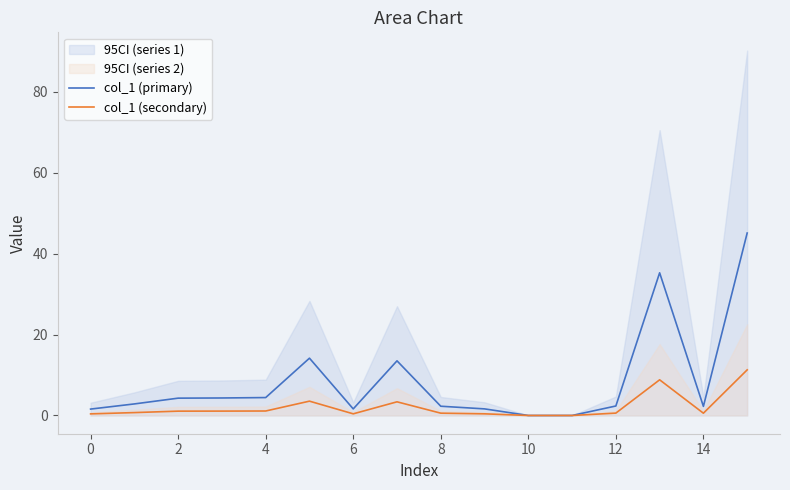

At which label does col_1 (primary) reach its peak?

15